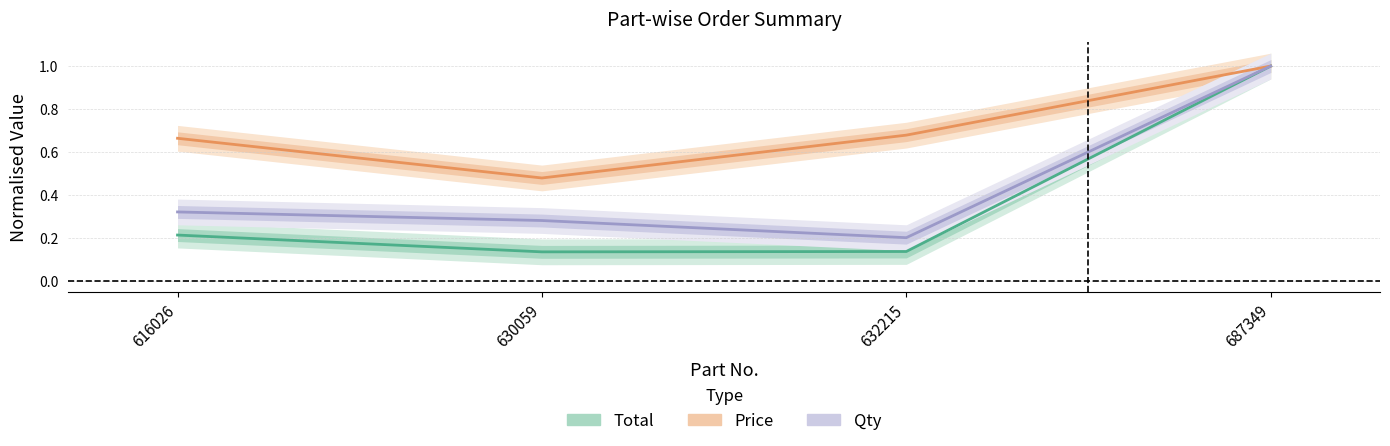

Rank the series by their maximum value, from highest to lowest.

Total, Price, Qty